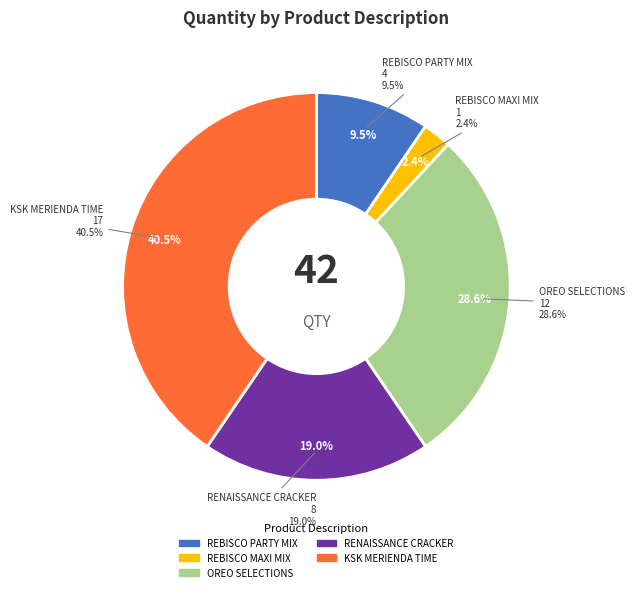

Does KSK MERIENDA TIME ASSTD BISCUITS 1.5KL represent more than half of the total?

No